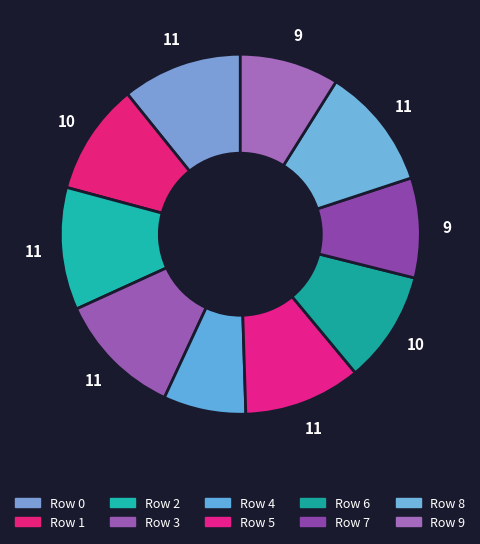

Which slice is the smallest?

Row 4